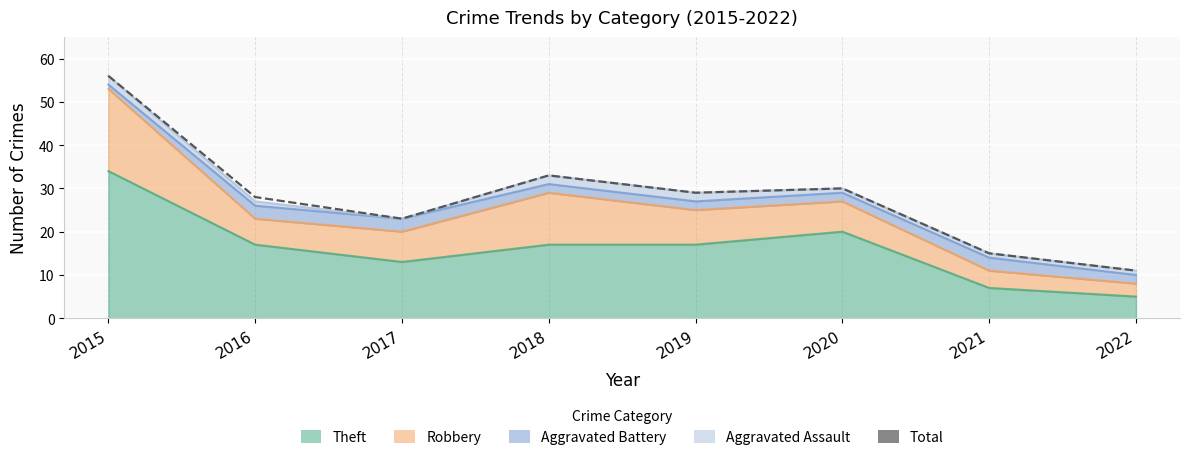

Reading left to right, list all the values displayed in this chart.

56	28	23	33	29	30	15	11